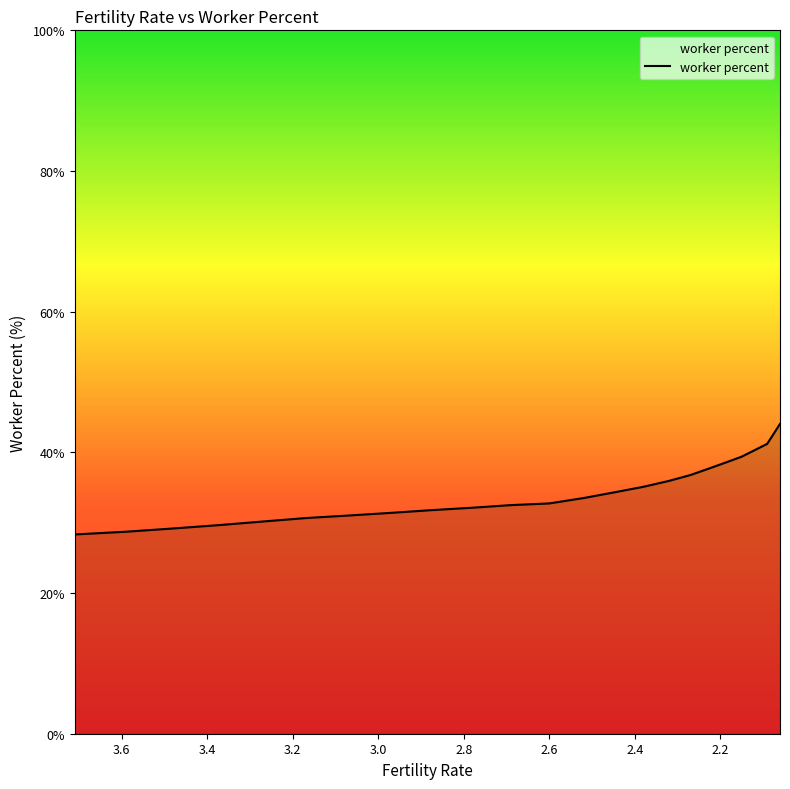

Between 2.12 and 3.27, which is larger?

2.12